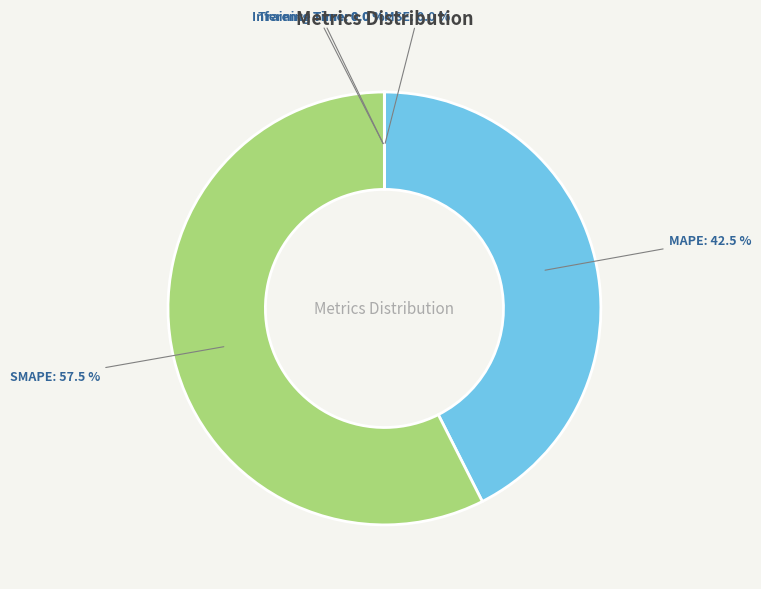

Which slice is the largest?

SMAPE